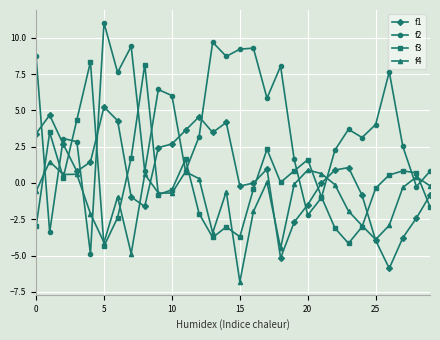

What is the value of the f3 point at the 9th from the left?

8.2